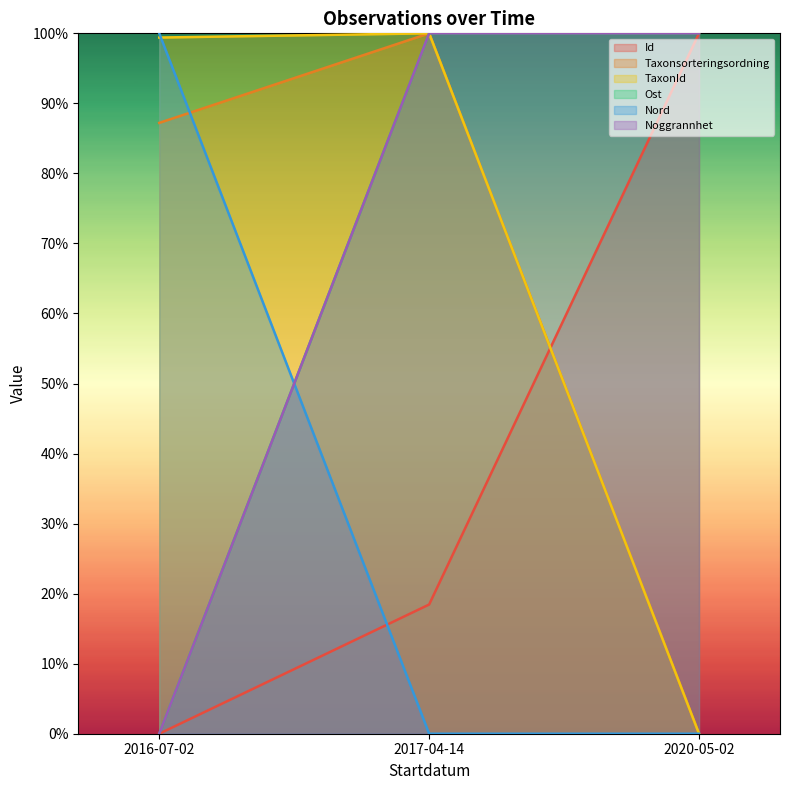

Which series has the widest spread of values?

Id